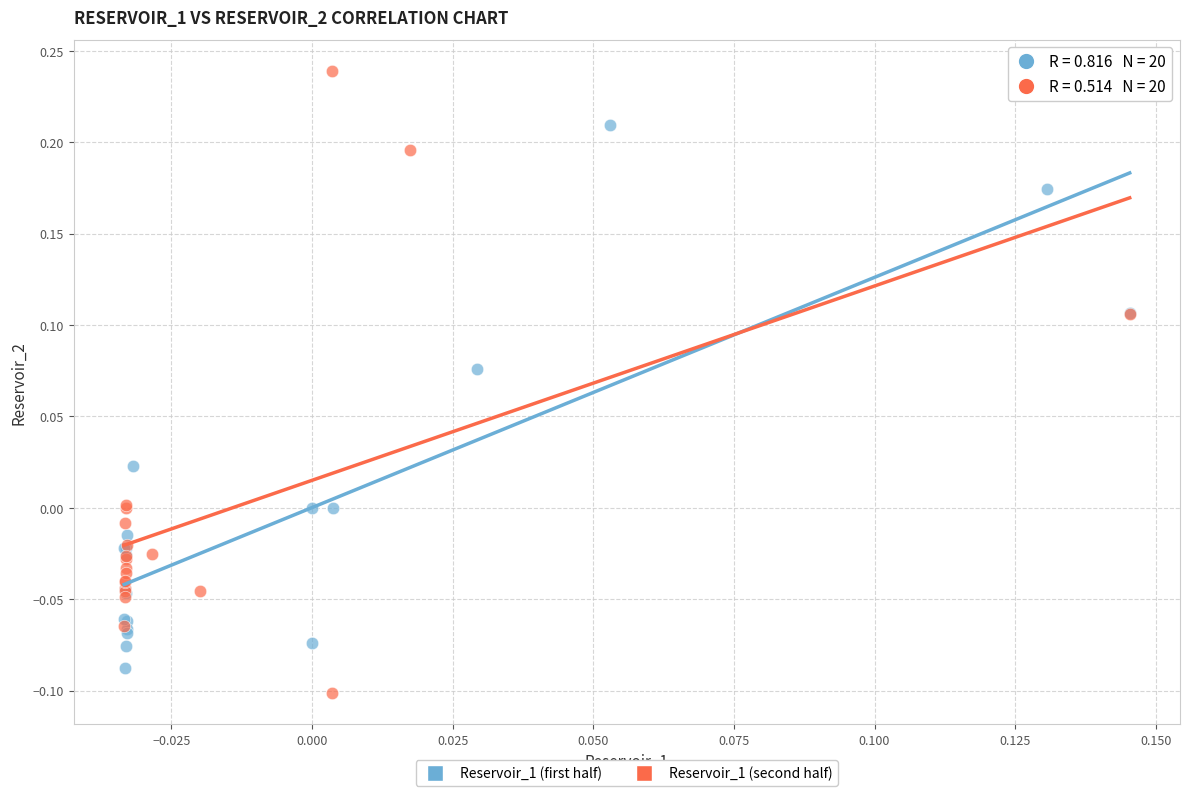

Which series has the widest spread of Y values?

Reservoir_1 (second half)